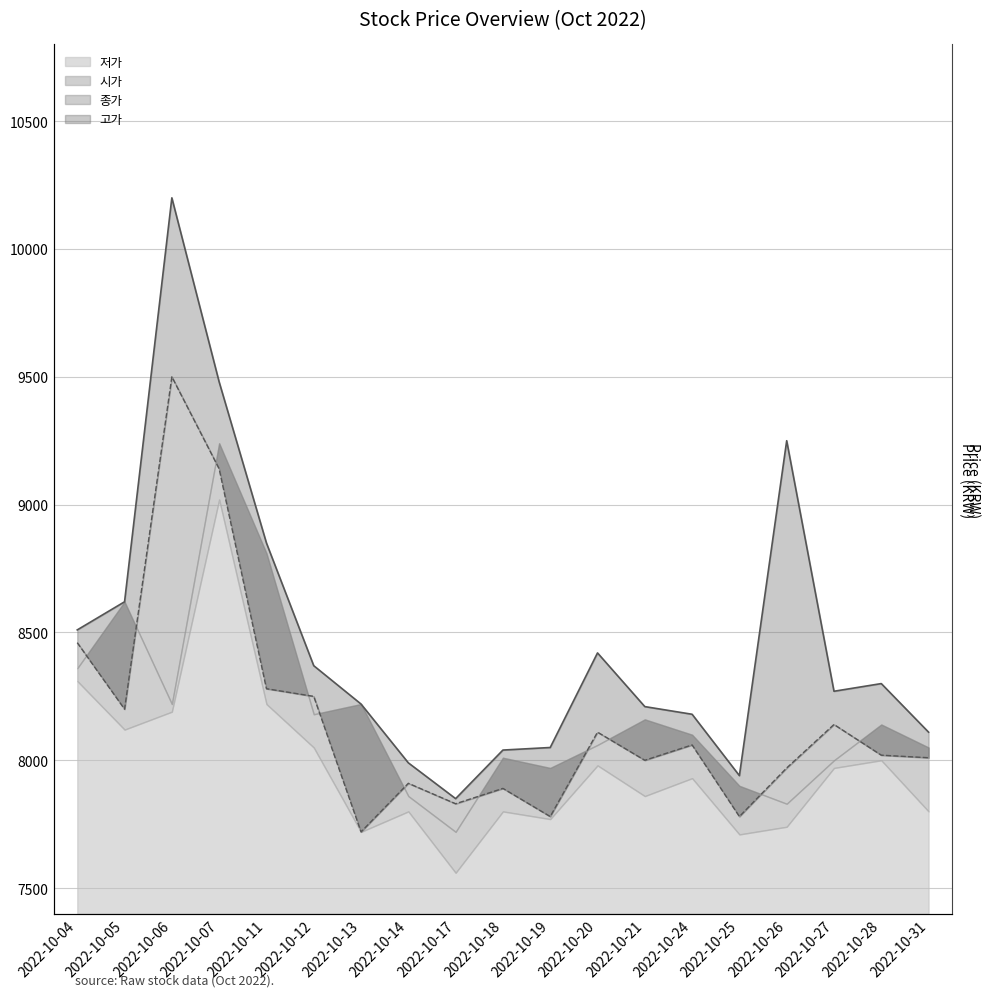

What is the average value of the 고가 series?

8466